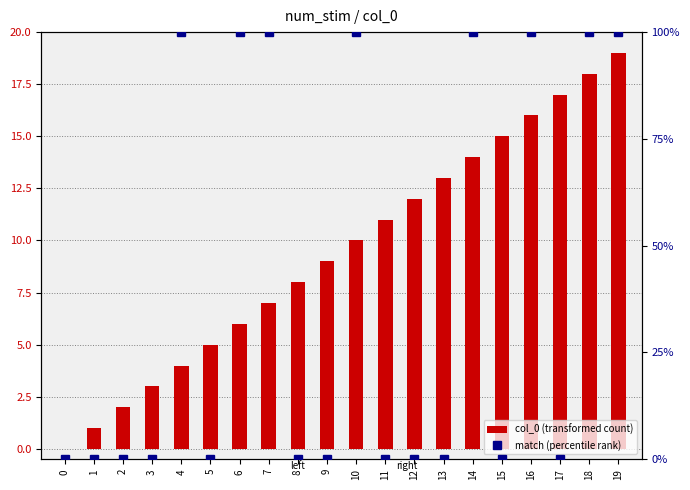

Rank the categories by col_0 (transformed count) value from lowest to highest.

0, 1, 2, 3, 4, 5, 6, 7, 8, 9, 10, 11, 12, 13, 14, 15, 16, 17, 18, 19